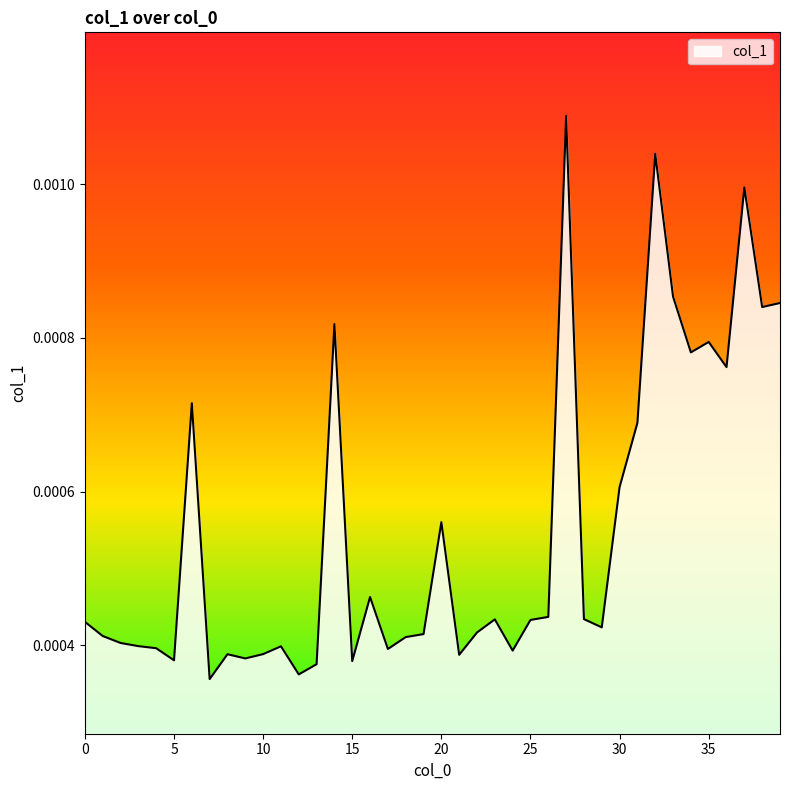

How many distinct data groups are displayed?

1